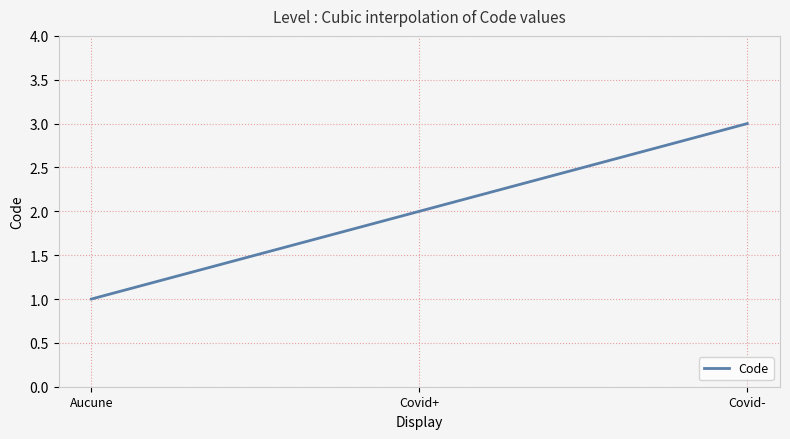

Does the chart display data point markers on the line(s)?

No